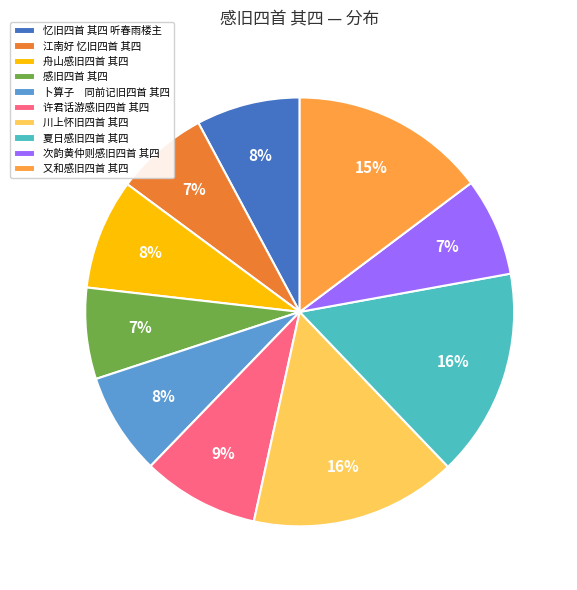

The 舟山感旧四首 其四 slice represents 8% of the pie. True or false?

True